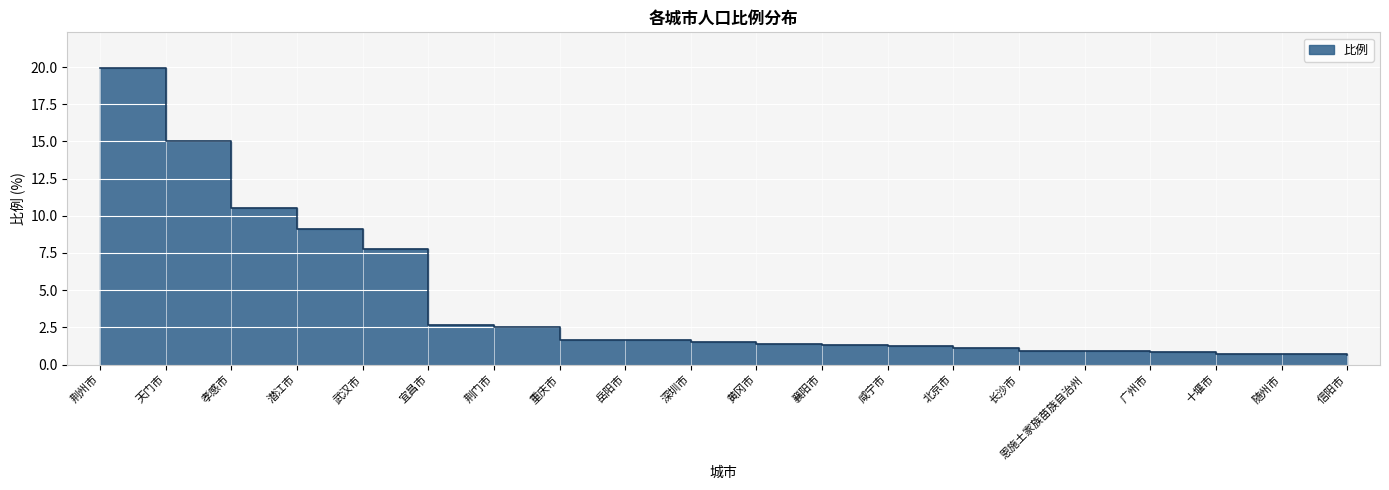

List the labels in order of value, smallest first.

信阳市, 随州市, 十堰市, 广州市, 恩施土家族苗族自治州, 长沙市, 北京市, 咸宁市, 襄阳市, 黄冈市, 深圳市, 岳阳市, 重庆市, 荆门市, 宜昌市, 武汉市, 潜江市, 孝感市, 天门市, 荆州市